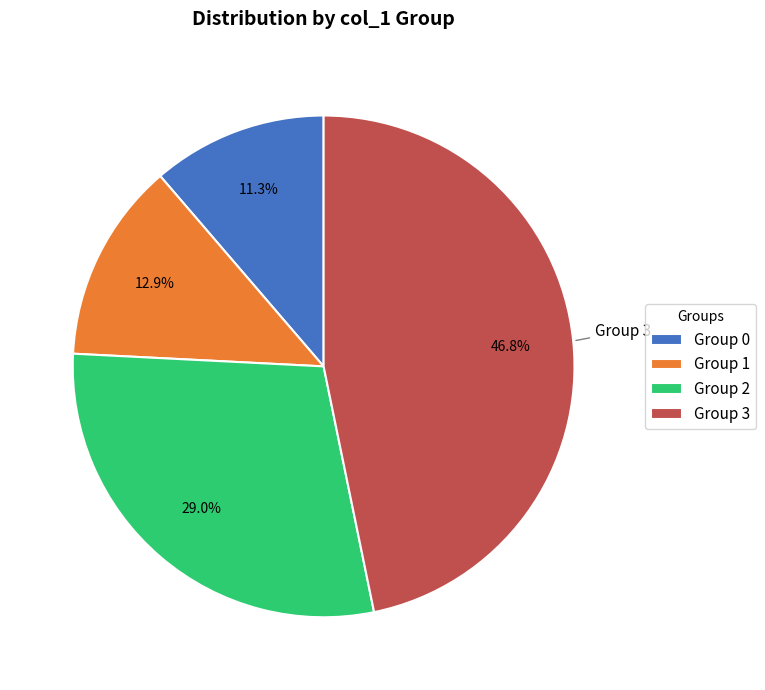

Combined, do Group 2 and Group 0 account for over 50%?

No